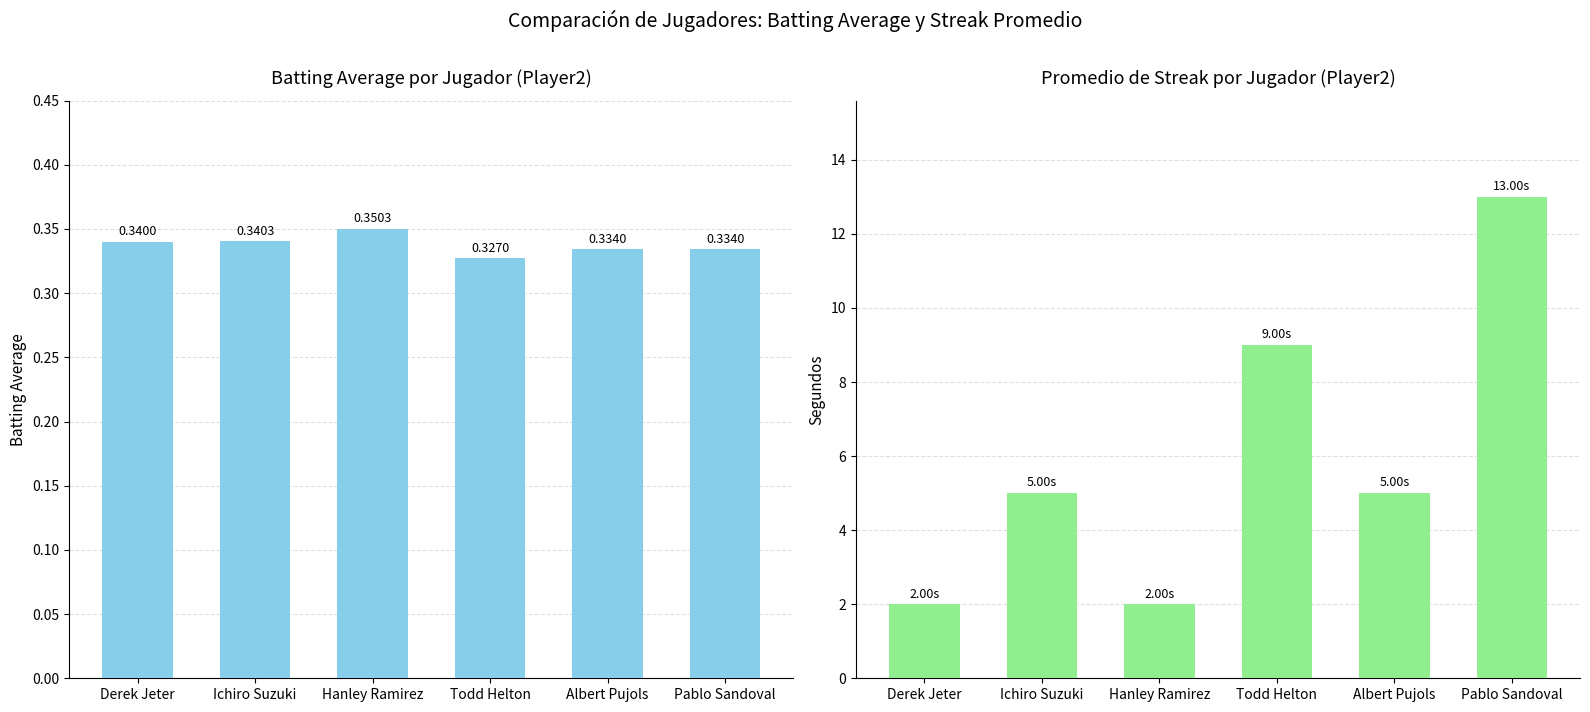

At which category does the chart reach its minimum across all series?

Todd Helton